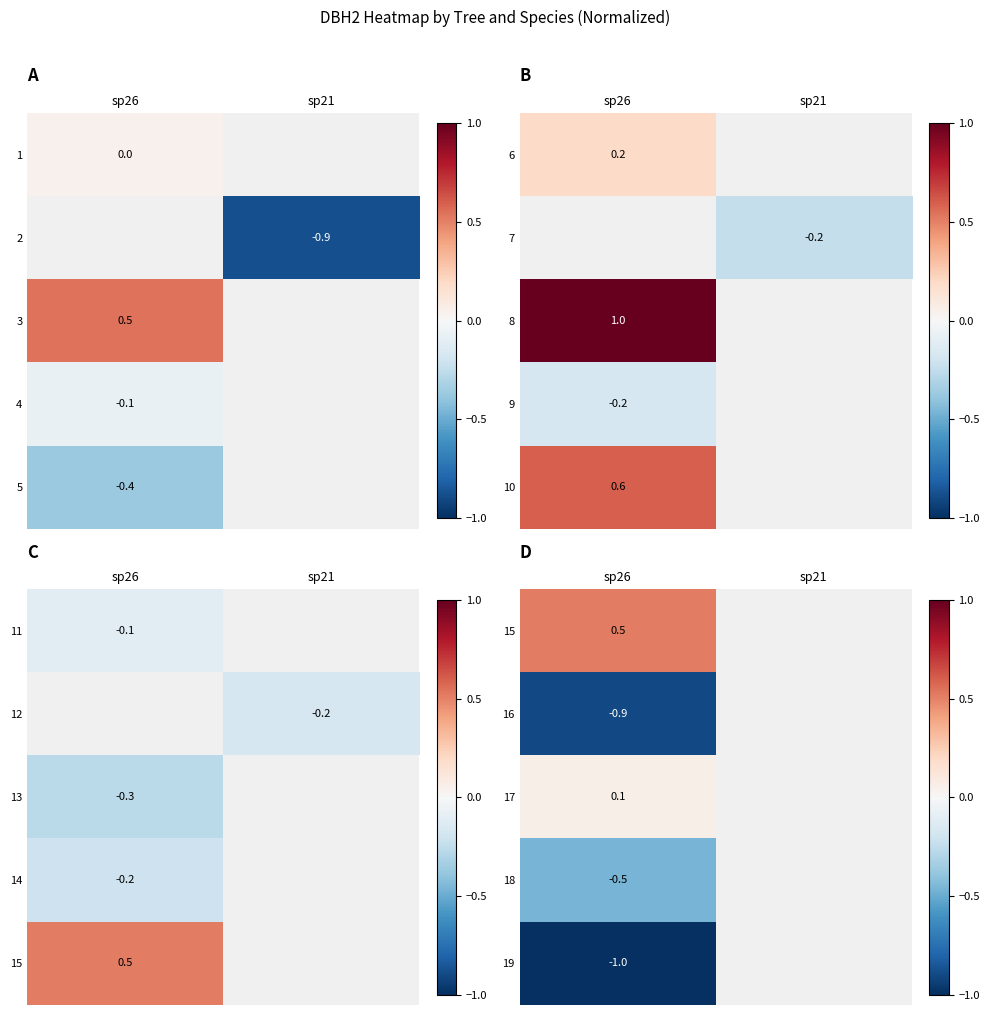

At which category is the sum across all series the highest?

sp26